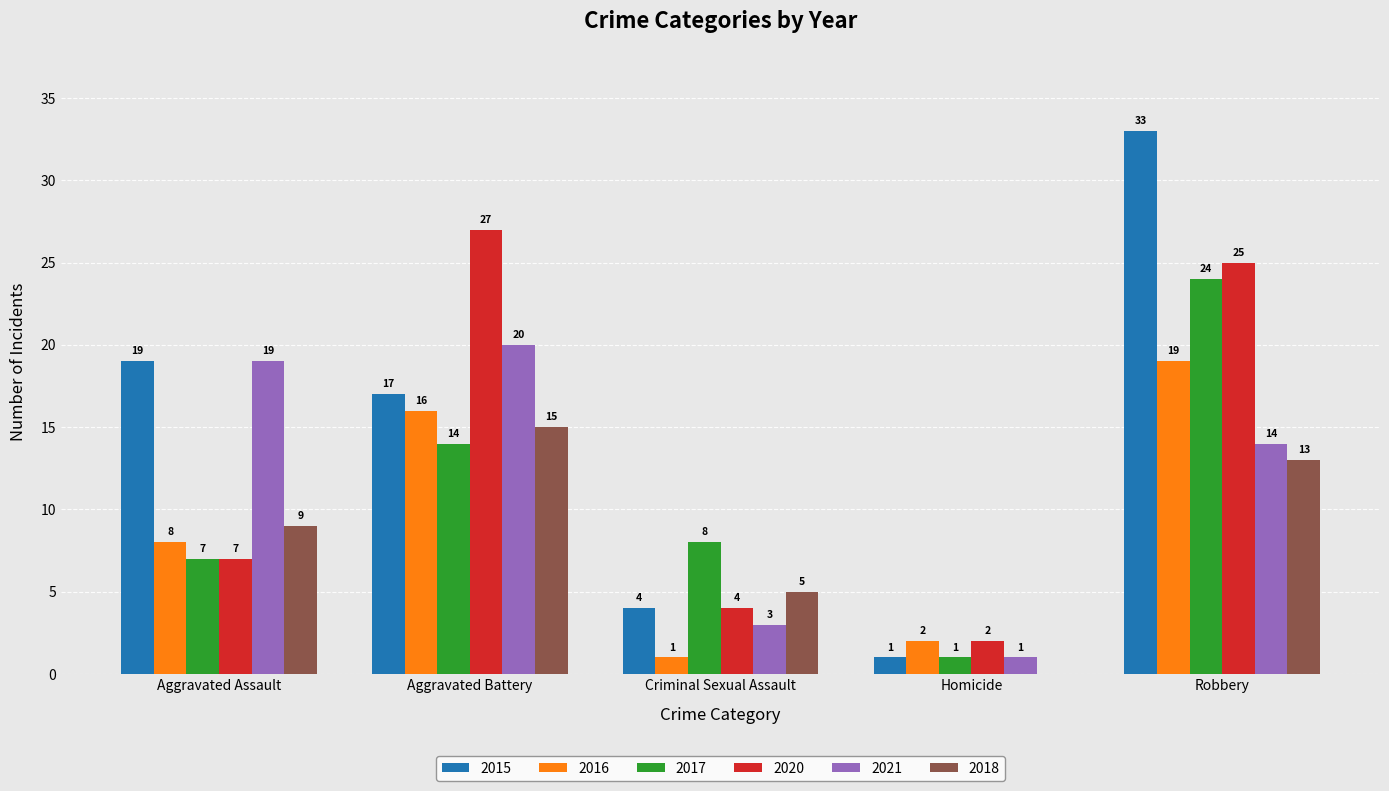

Is it true that 2021 equals 1 at Homicide?

True